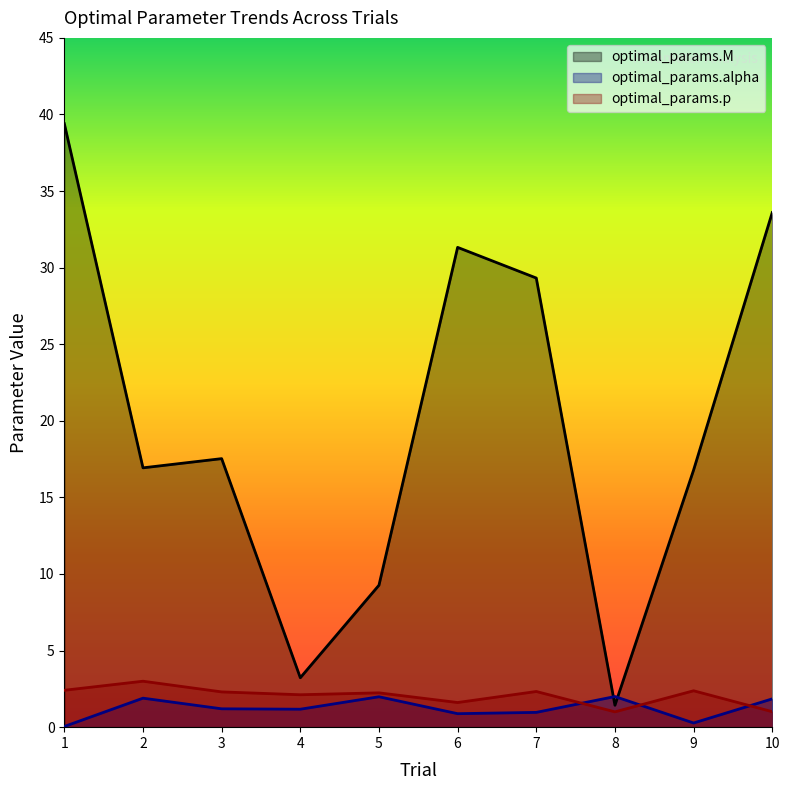

Reading left to right, what are all the values shown in this chart?

optimal_params.M: 39.4	16.9	17.5	3.2	9.3	31.3	29.3	1.4	16.8	33.6
optimal_params.alpha: 0.0	1.9	1.2	1.2	2.0	0.9	1.0	2.0	0.3	1.8
optimal_params.p: 2.4	3.0	2.3	2.1	2.2	1.6	2.3	1.0	2.4	1.0